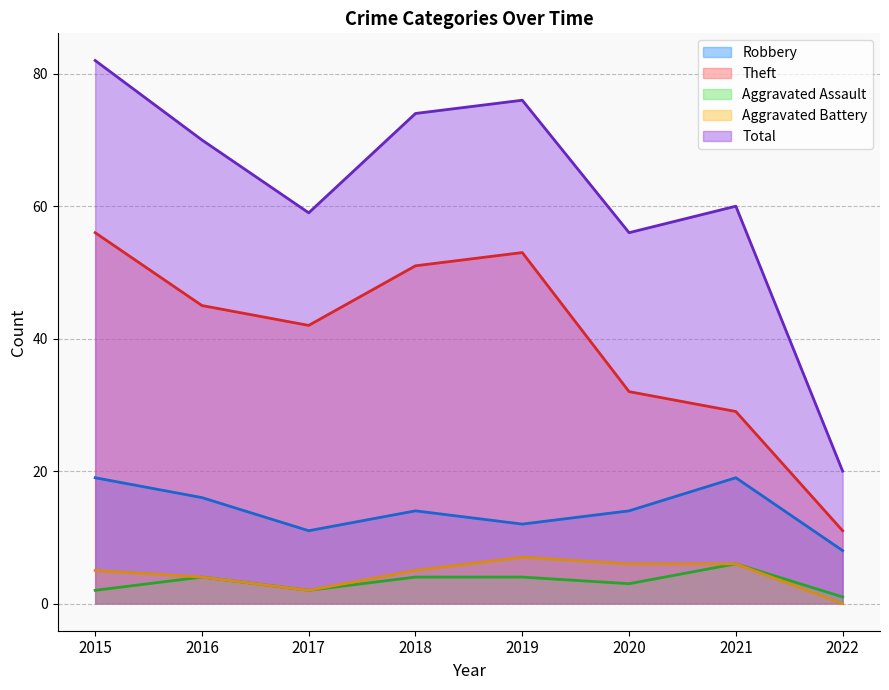

At which category is the sum across all series the highest?

2015